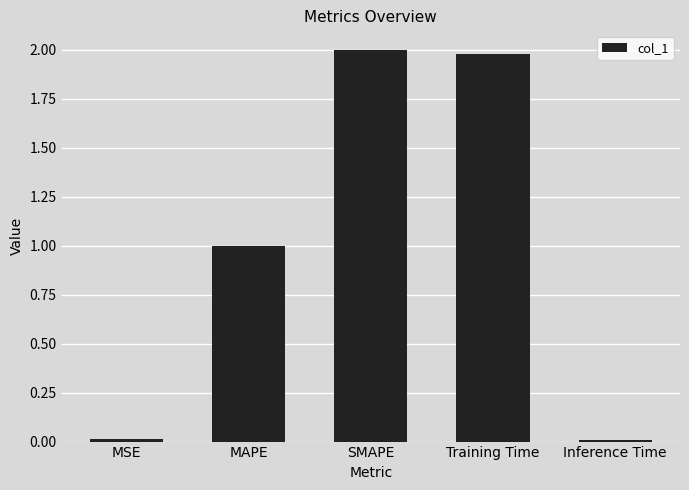

How many bars are there in total?

5